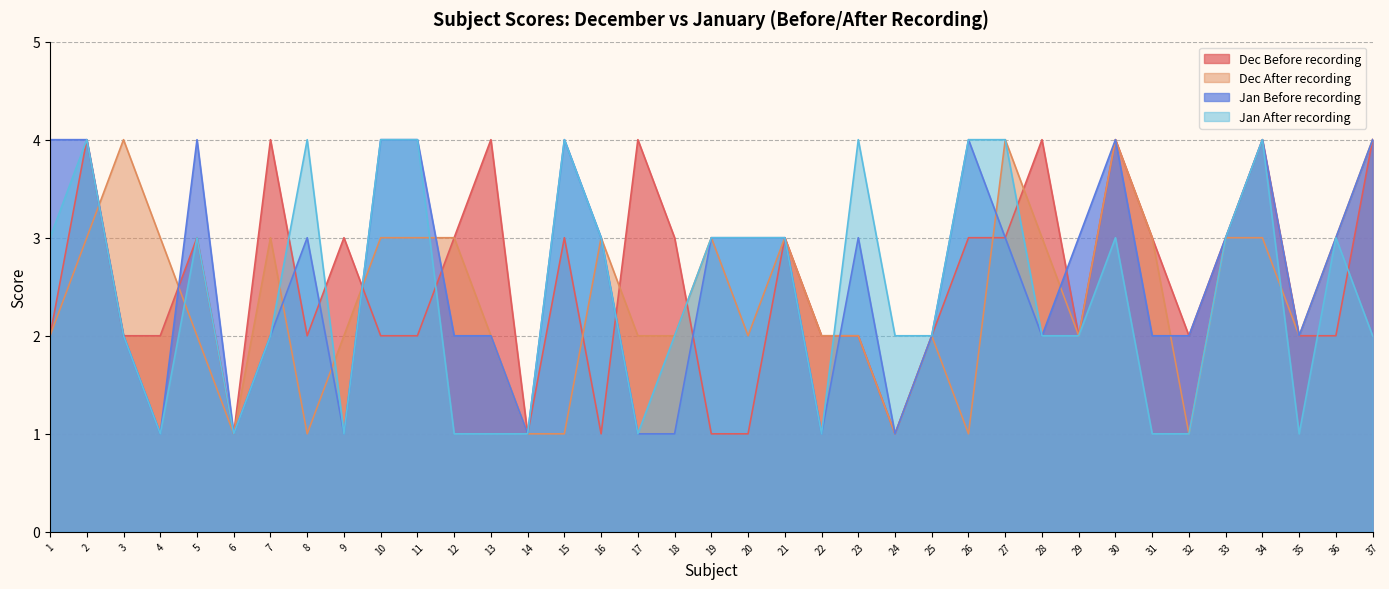

What is the total value across all series at 36?

11